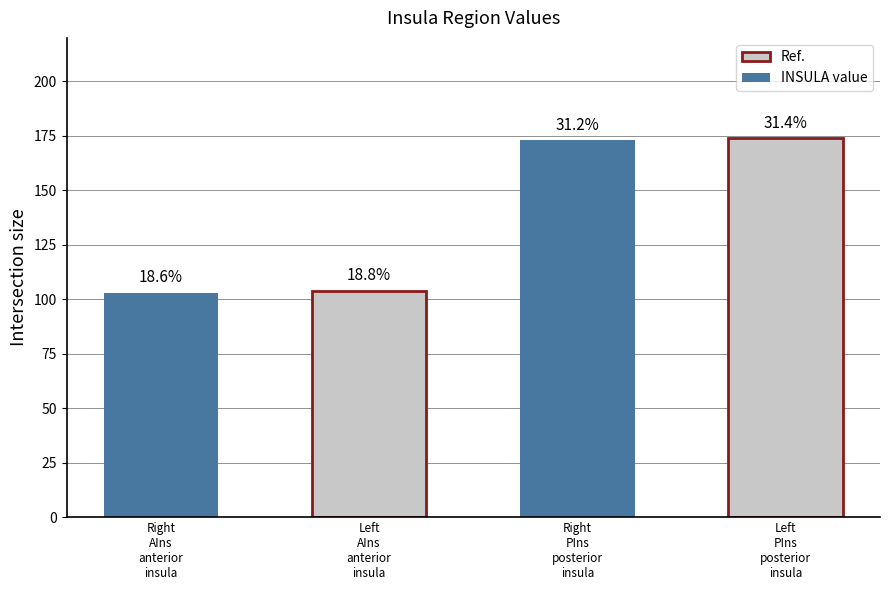

Reading left to right, what are all the values shown in this chart?

Right
AIns
anterior
insula=103	Left
AIns
anterior
insula=104	Right
PIns
posterior
insula=173	Left
PIns
posterior
insula=174